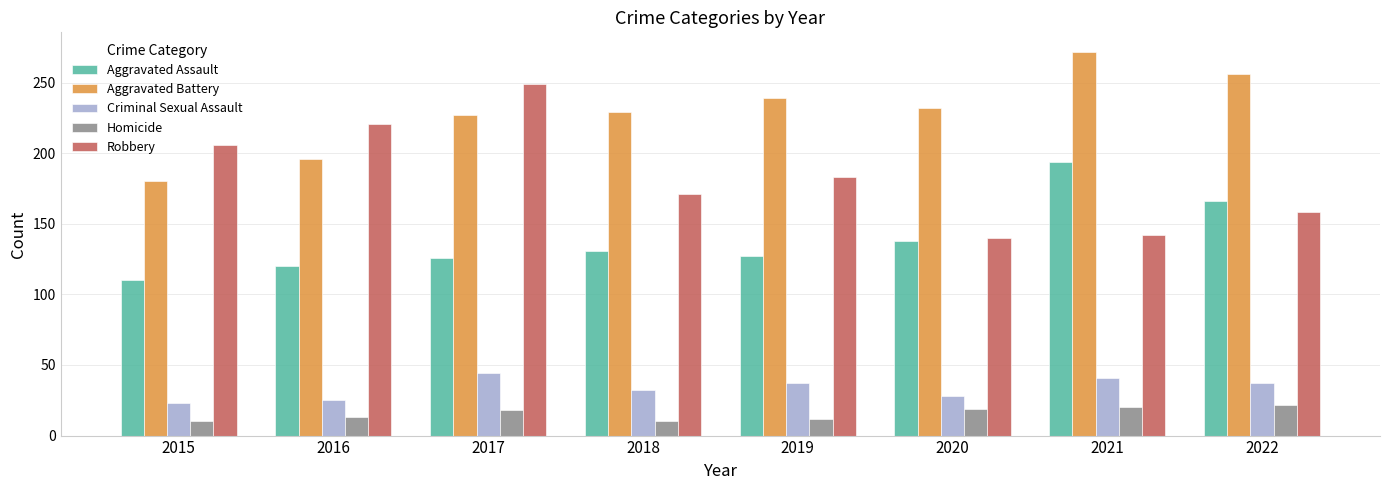

What is the spread (max minus min) of values at 2021?

252